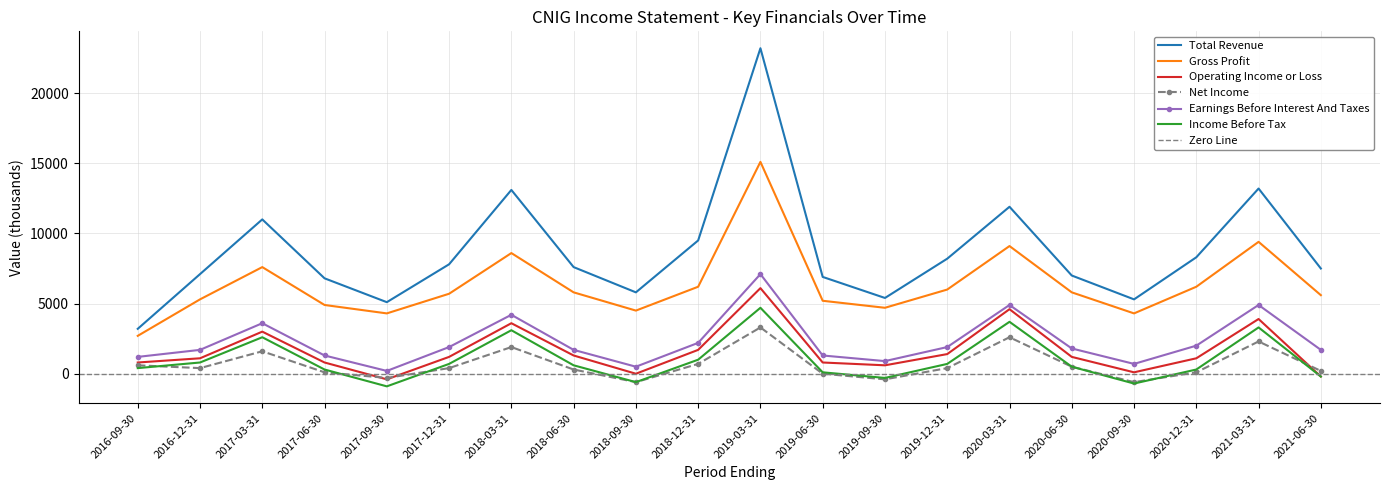

The value of Income Before Tax at 2018-03-31 is 1306. True or false?

False